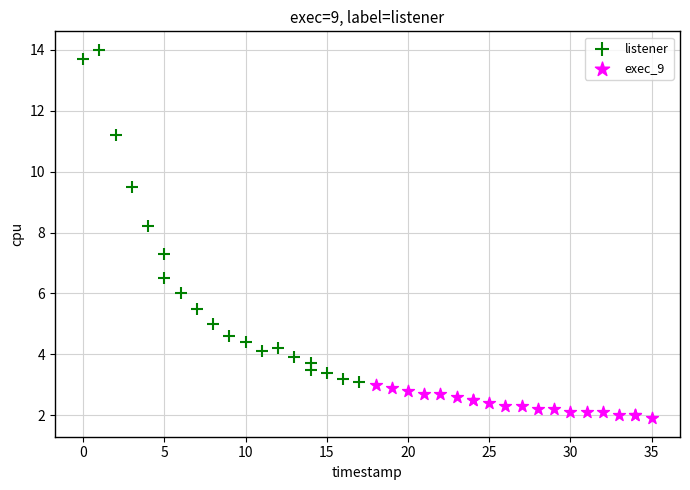

Which series reaches the minimum Y coordinate?

exec_9